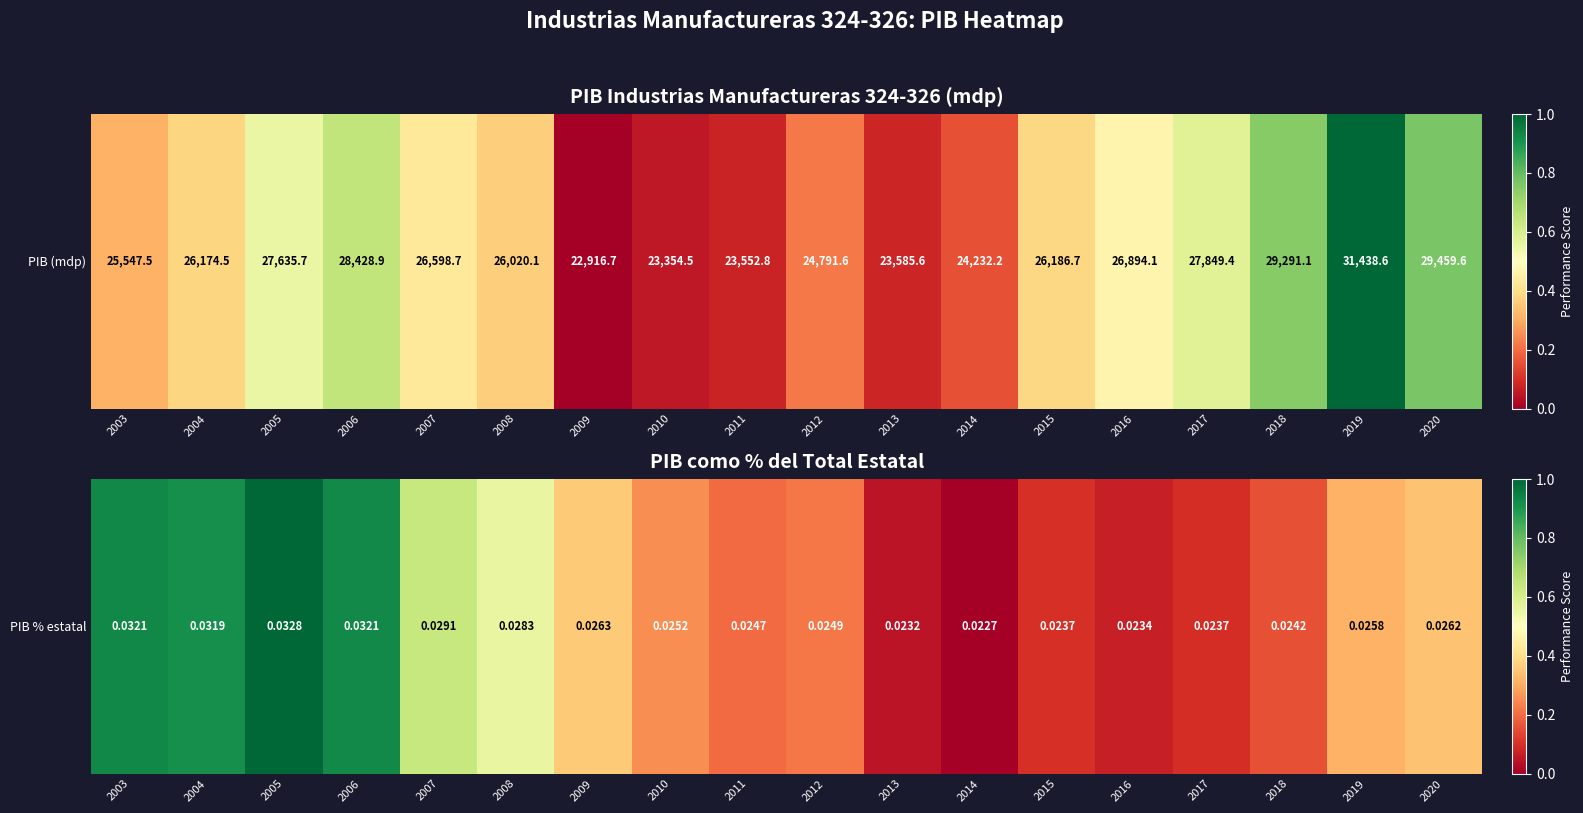

How many positive values are there?

17